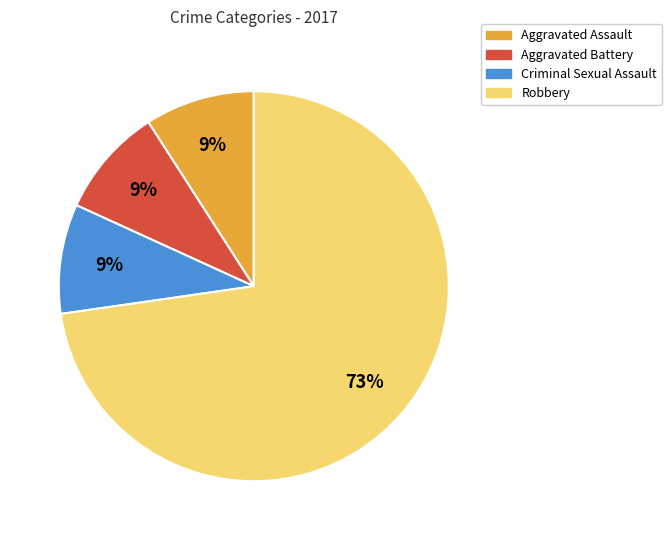

Does any single category account for the majority?

Yes